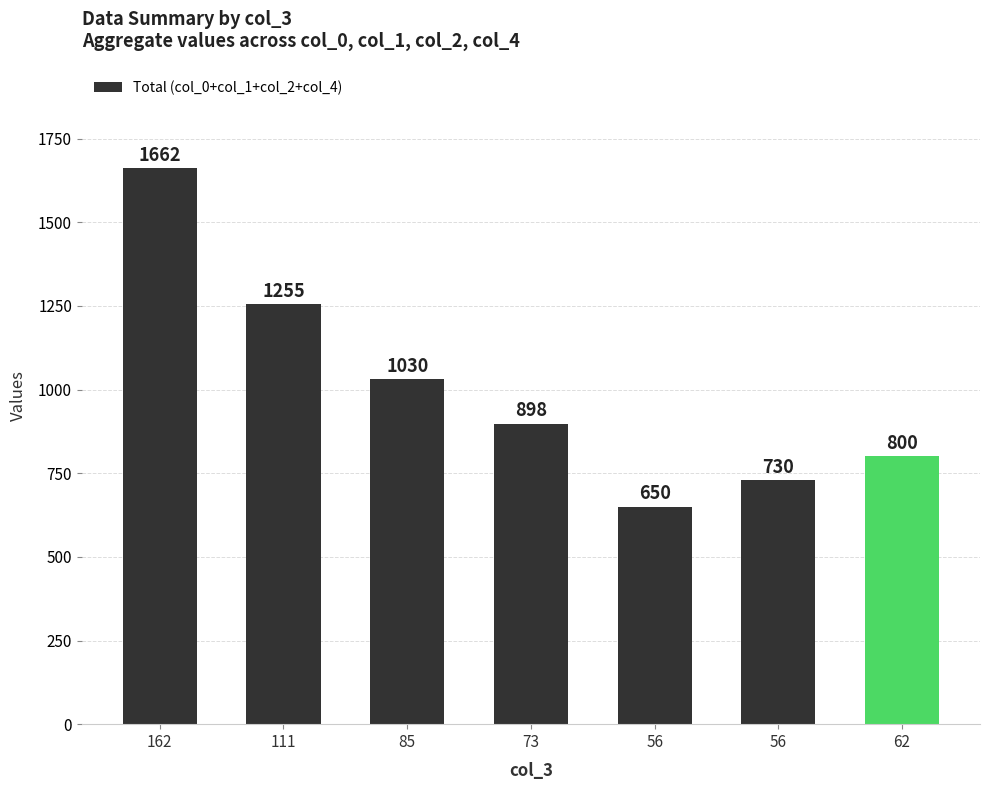

Which has a higher value, 85 or 111?

111